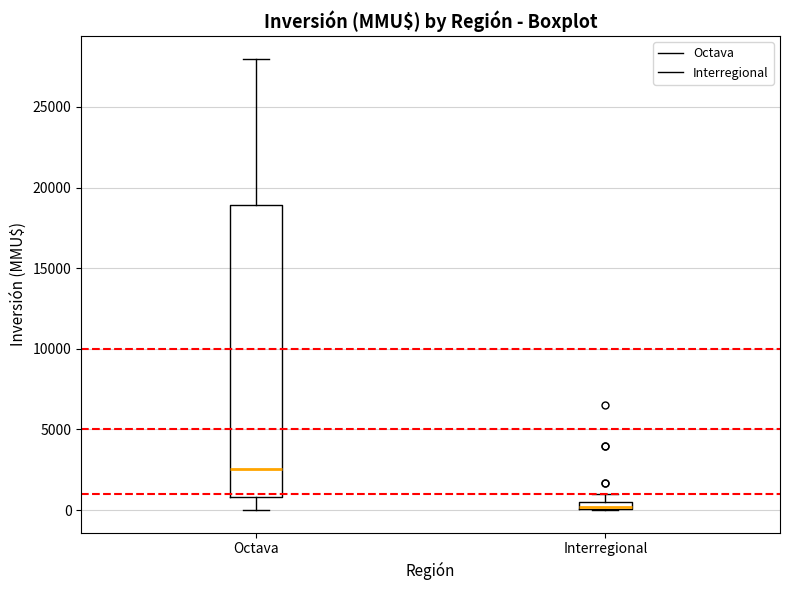

Which box is the tallest, from its lower edge to its upper edge?

Octava